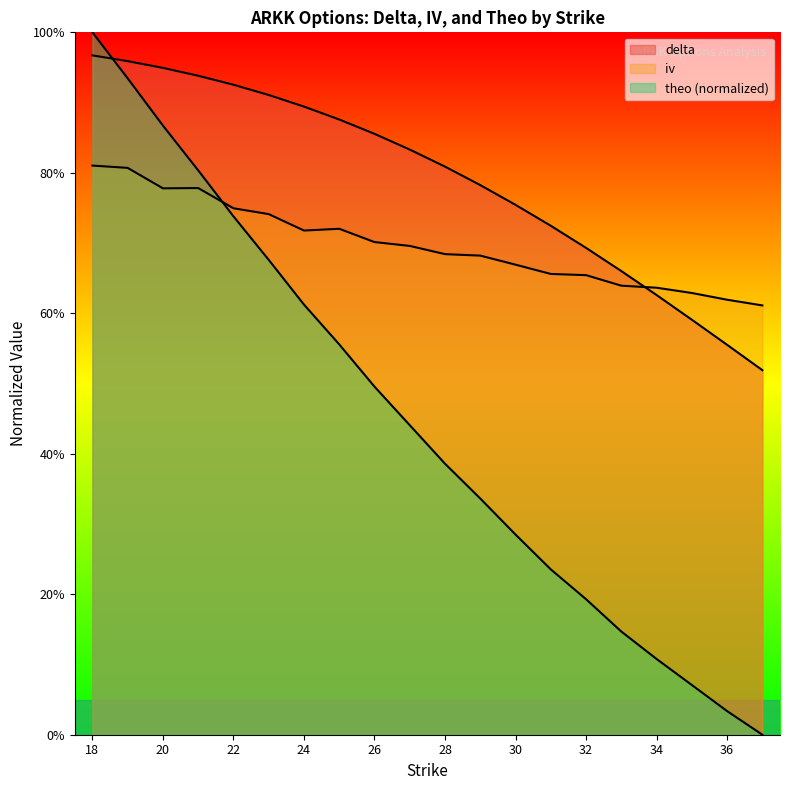

At 28, list the series in order from smallest to largest.

theo, iv, delta